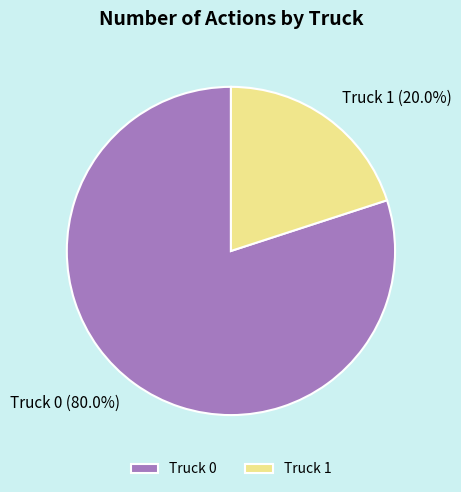

What is the largest slice in the pie chart?

Truck 0